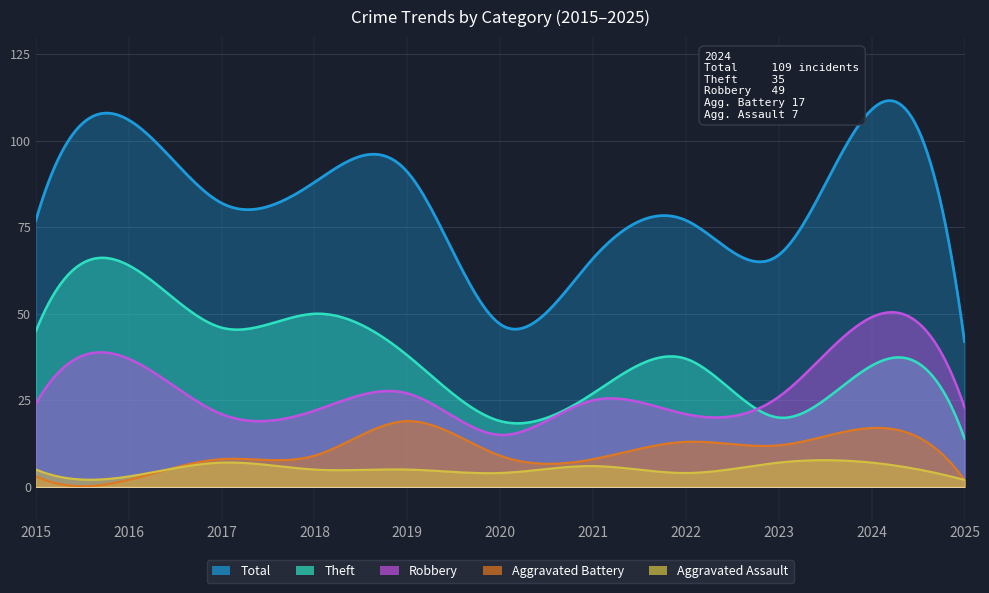

True or false: Aggravated Battery and Theft cross at least once.

False